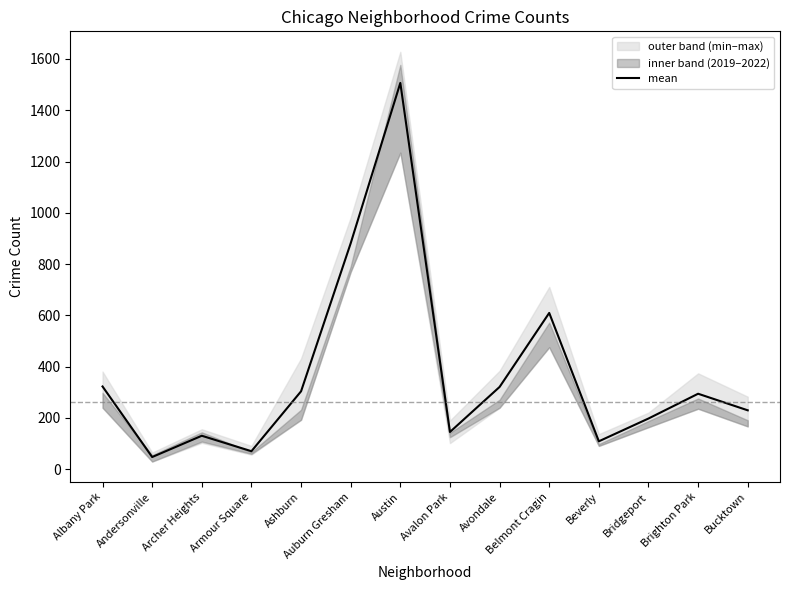

Which label corresponds to the largest value in the chart?

Austin